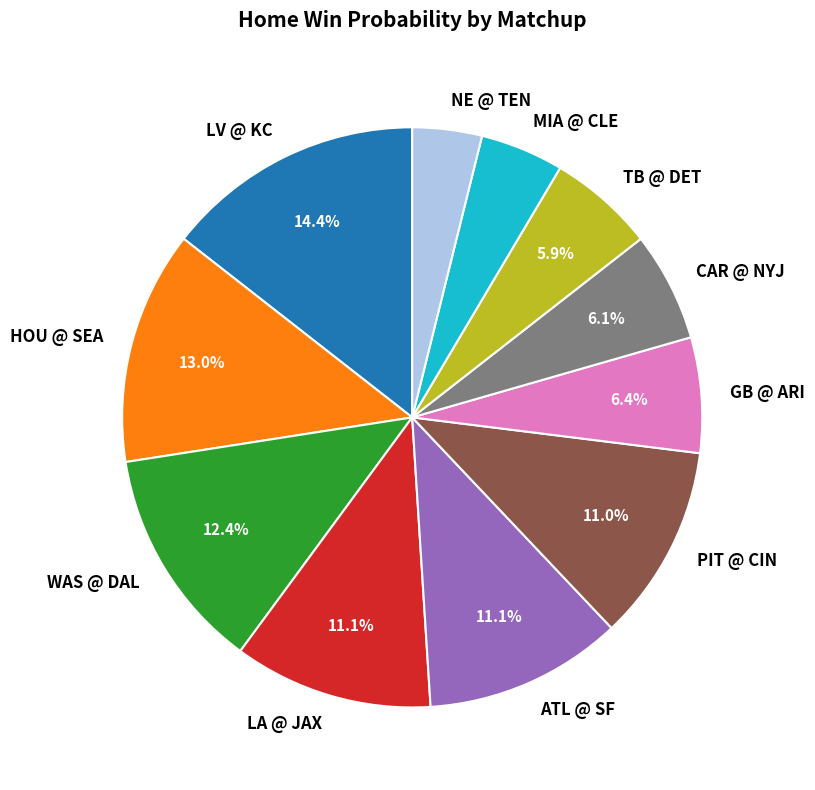

What portion of the pie excludes PIT @ CIN?

89.0%